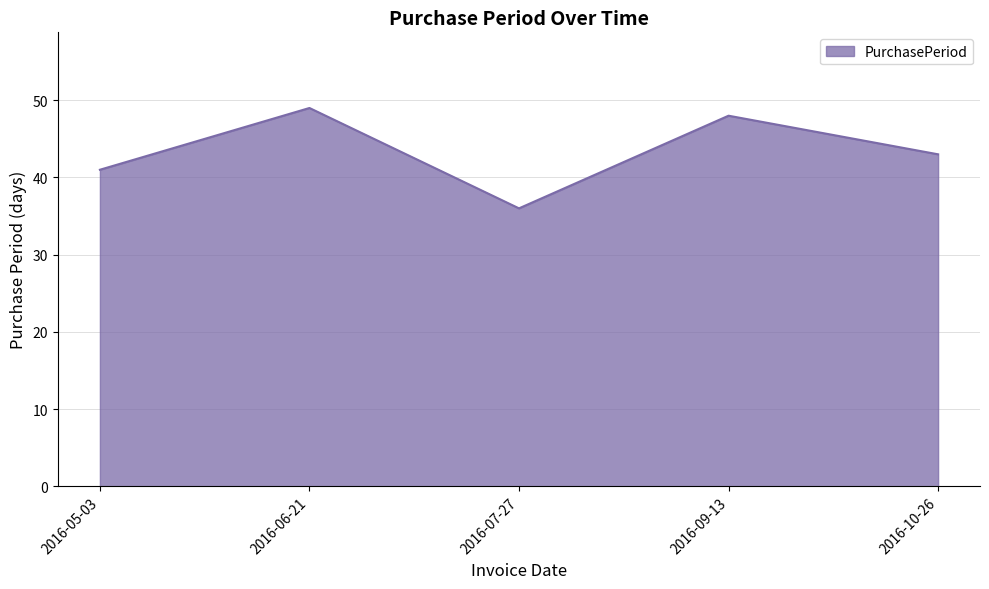

Is it true that the value at 2016-07-27 is 36?

True